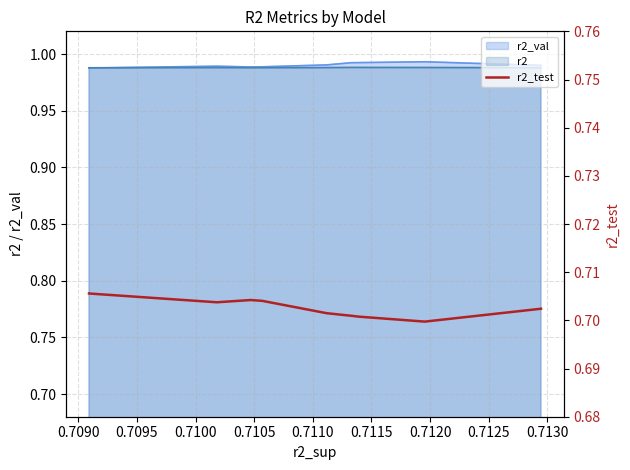

Read the value at 0.7090.

0.7